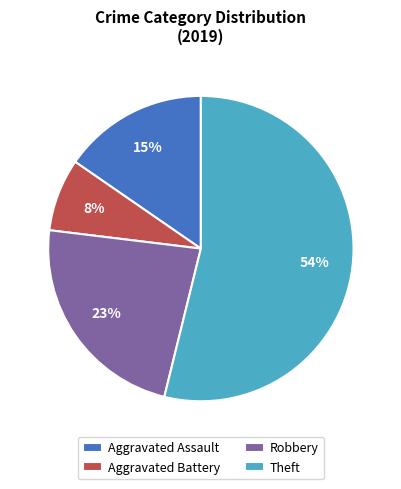

Which category has the smallest portion of the pie?

Aggravated Battery